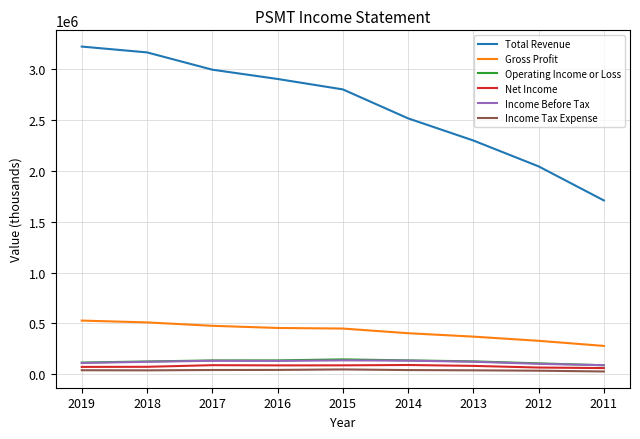

Is the value of Gross Profit at 2016 greater than the value of Total Revenue at 2014?

No